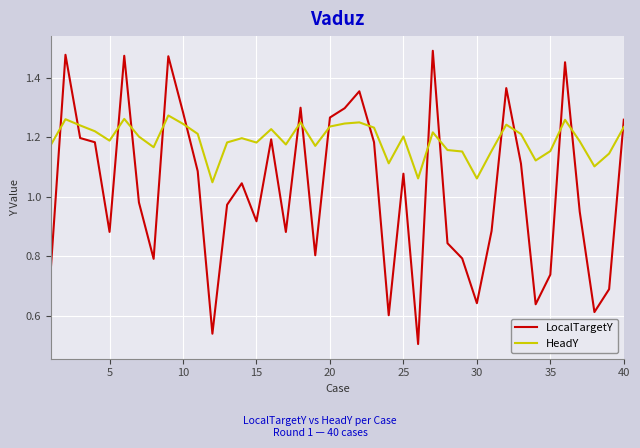

Which series has the widest spread of values?

LocalTargetY